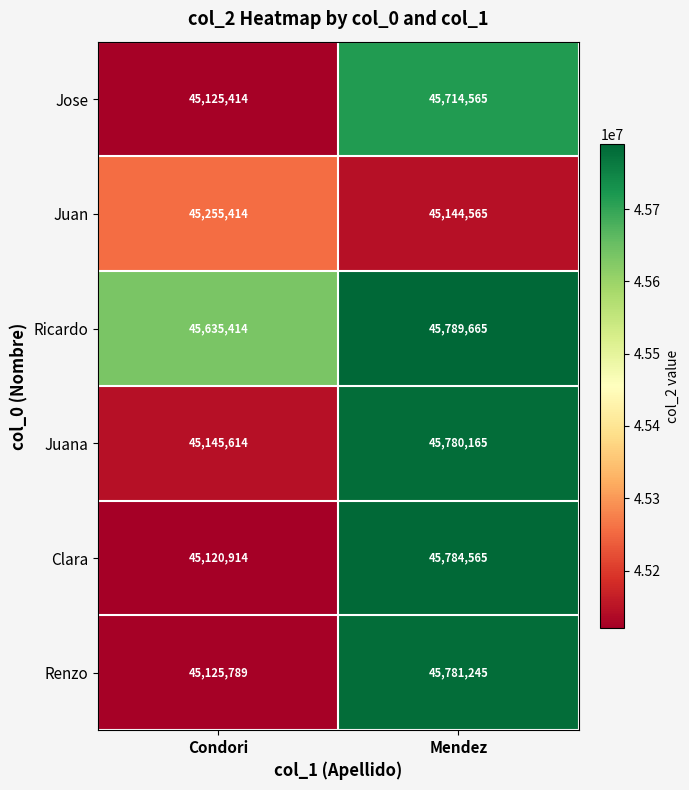

At which label does Juana reach its minimum?

Condori